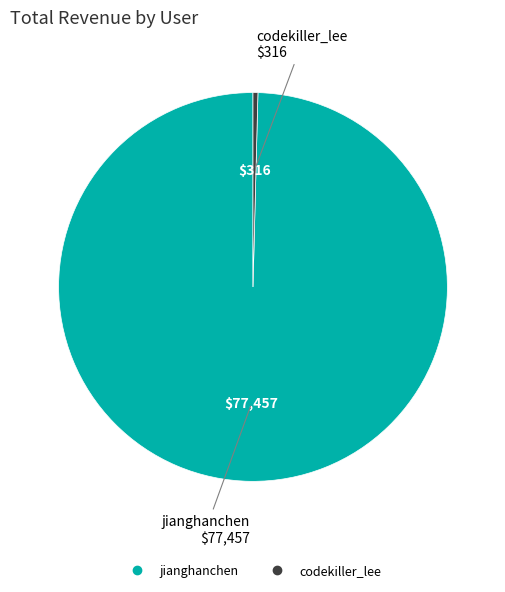

Is it true that codekiller_lee is 9% of the pie?

False